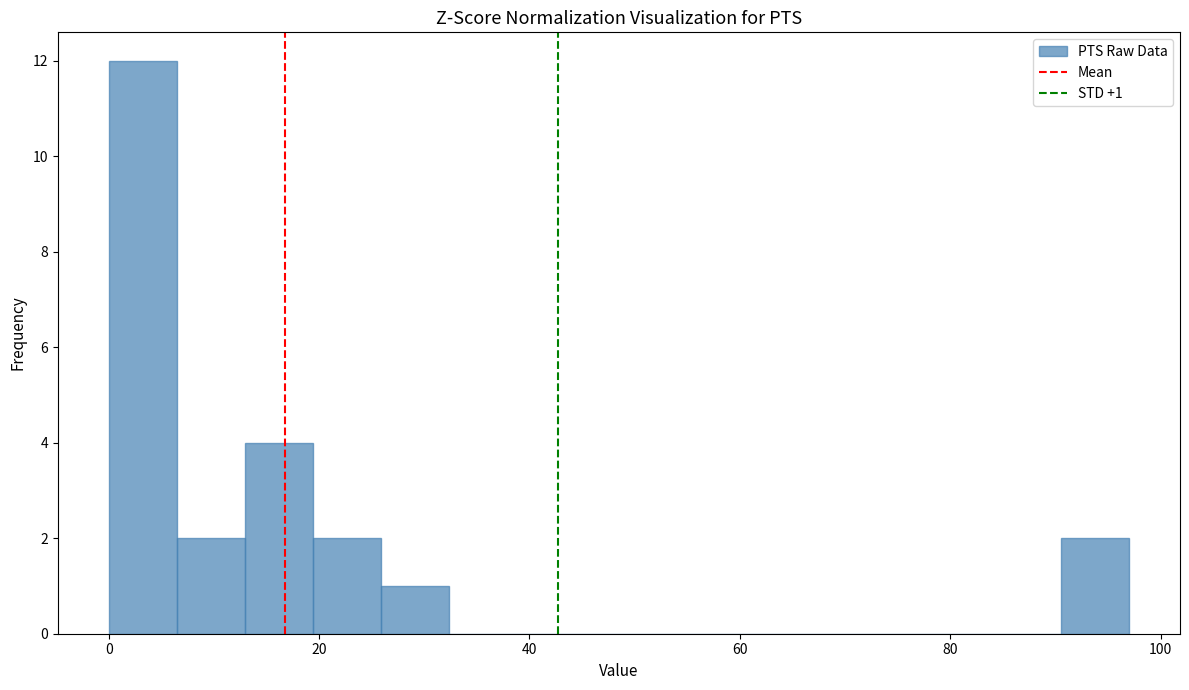

Read against the x-axis, roughly where is the centre of the tallest bar?

4